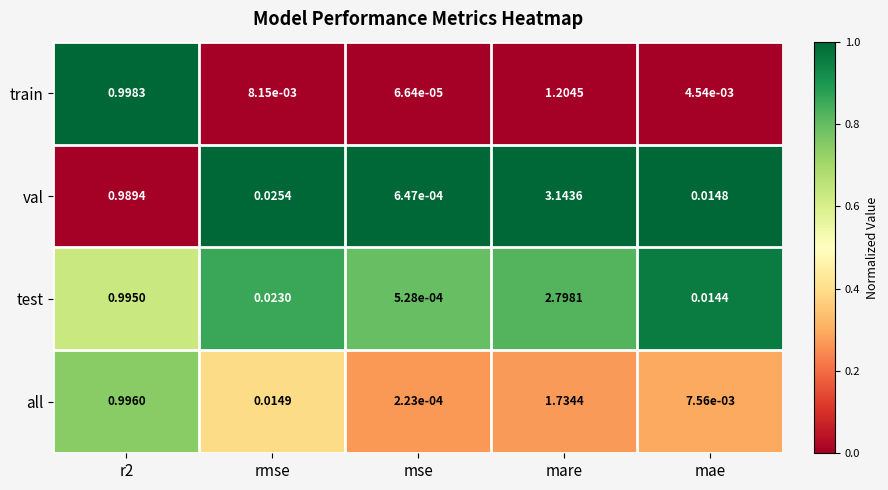

Which category has the lowest value in the test series?

mse